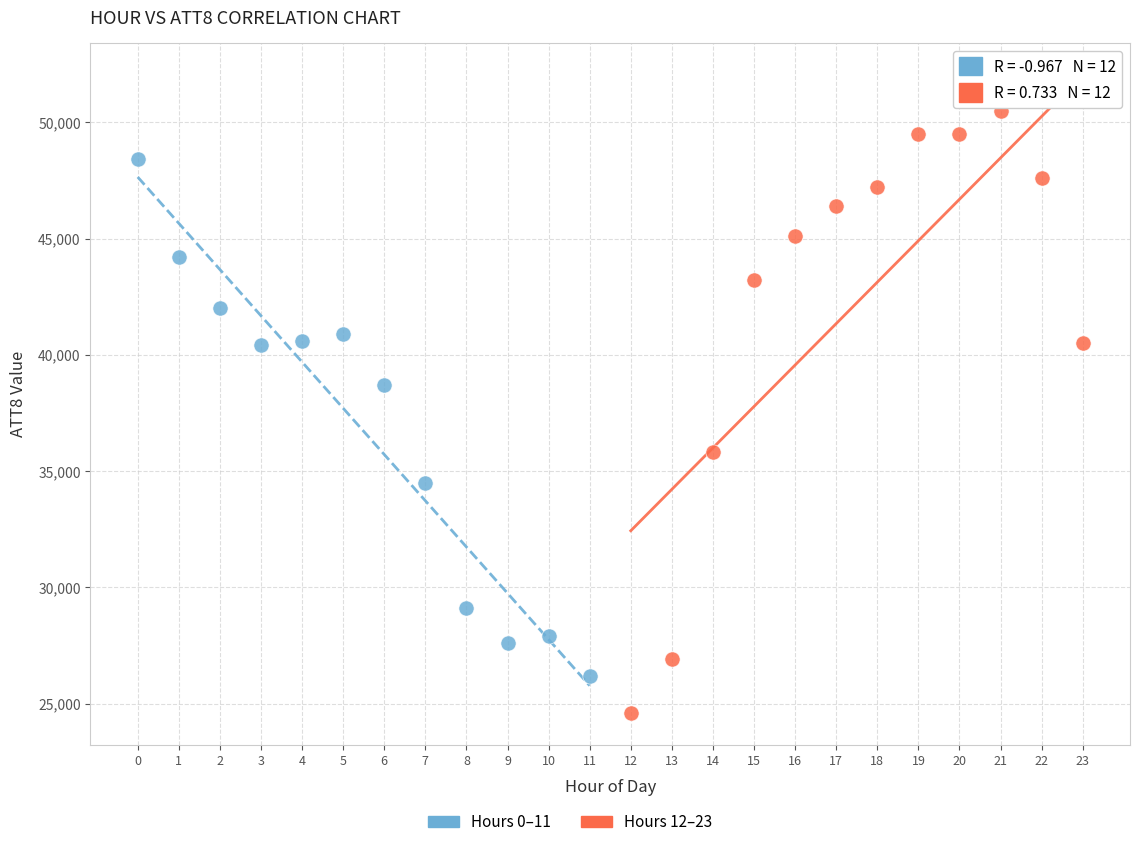

Which series contains the highest Y value?

Hours 12–23